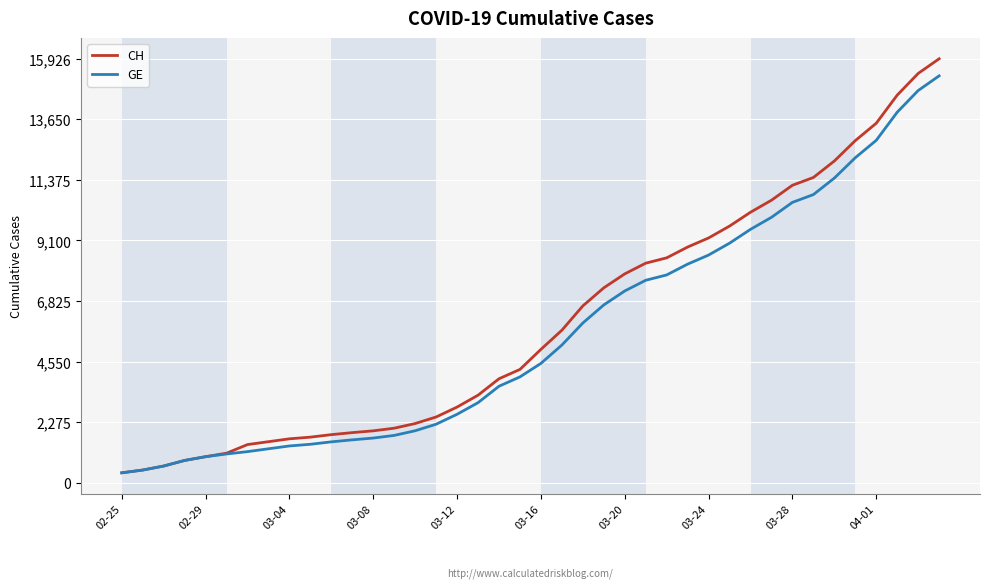

What is the smallest value displayed?

375